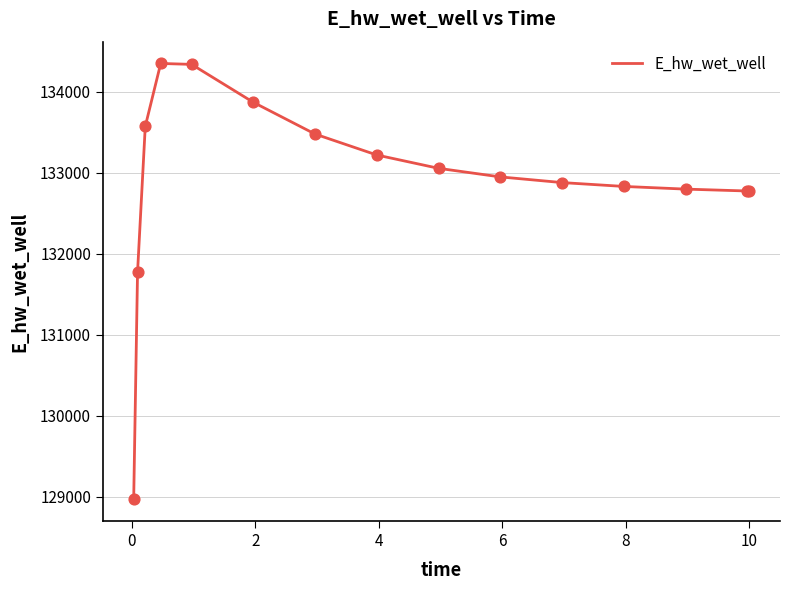

What is the difference between the maximum and minimum values?

5381.7